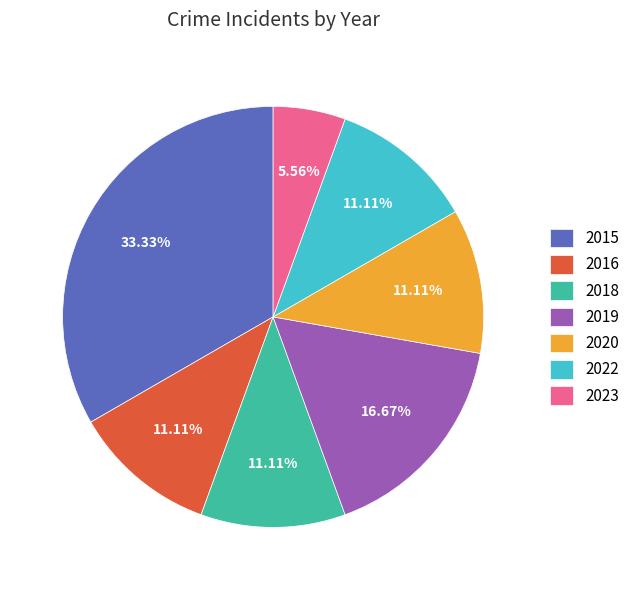

What percentage do 2019 and 2018 together represent?

27.8%